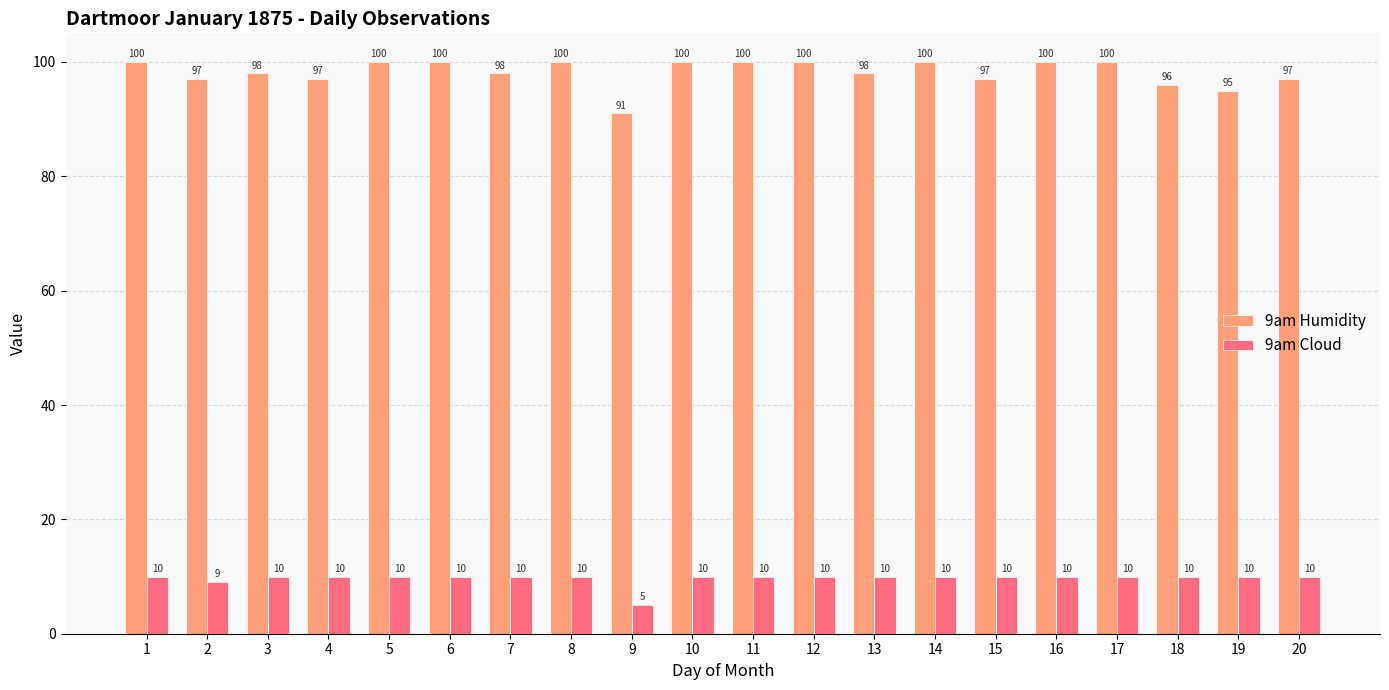

What is the value of the 9am Humidity bar at the 16th from the left?

100